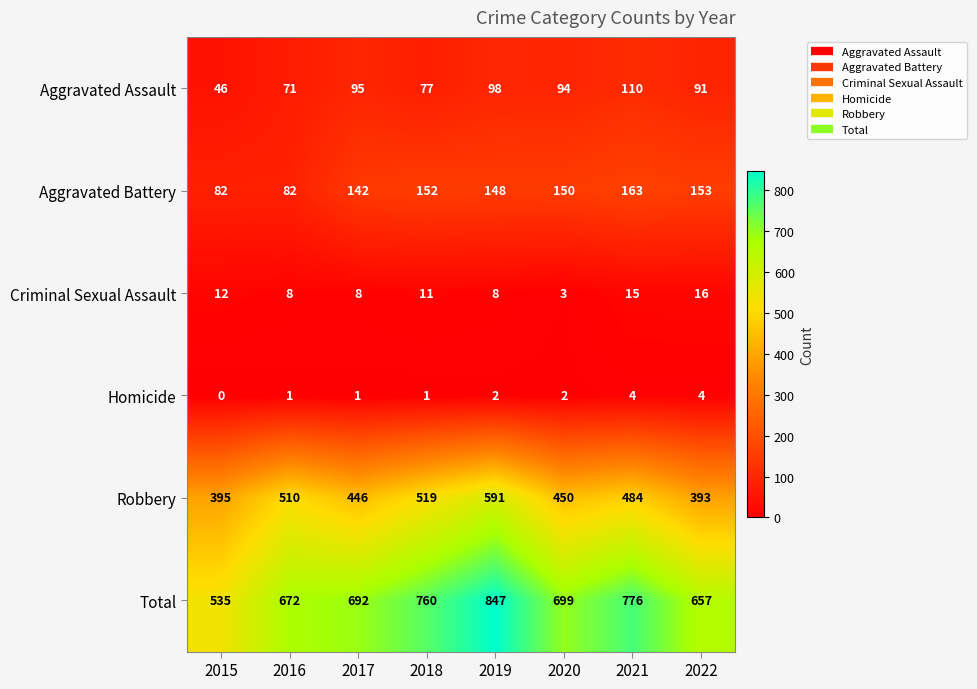

At 2020, list the series in order from smallest to largest.

Homicide, Criminal Sexual Assault, Aggravated Assault, Aggravated Battery, Robbery, Total